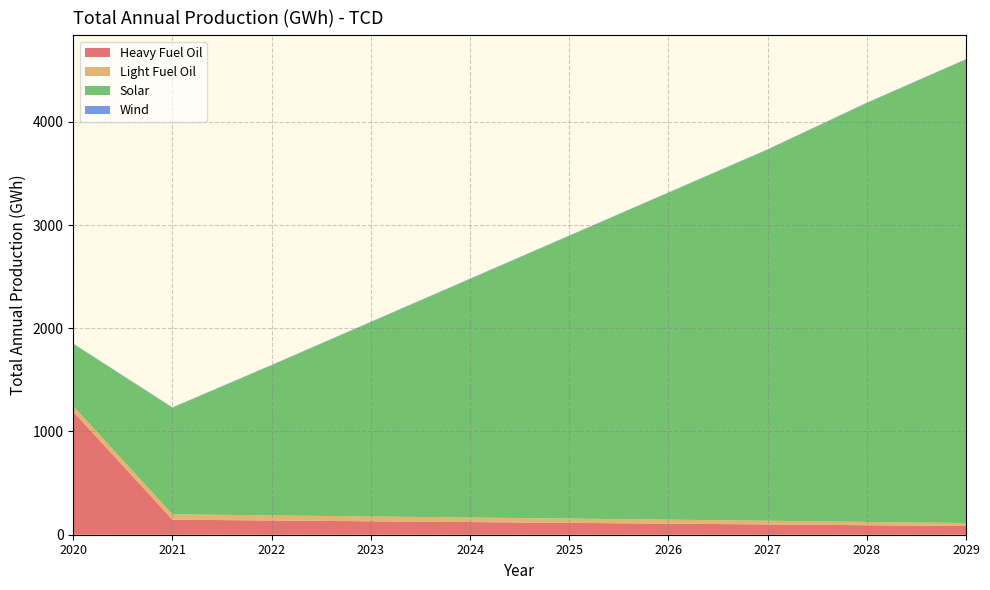

Reading left to right, transcribe all the data shown in this chart.

Heavy Fuel Oil: 1191.2	145.6	137.9	130.3	122.6	114.9	107.3	99.6	91.9	84.3
Light Fuel Oil: 54.8	52.1	49.4	46.7	44.1	41.4	38.5	35.9	31.8	29.1
Solar: 602.4	1032.7	1455.1	1883.2	2311.3	2739.3	3167.4	3595.5	4058.7	4491.1
Wind: 3.5	3.5	3.1	3.1	3.1	3.1	3.1	3.1	3.5	3.1